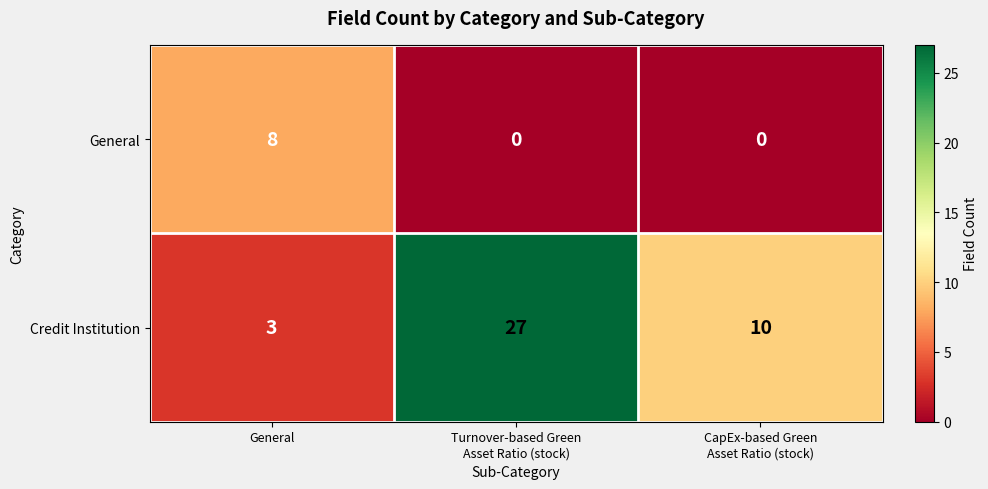

Which series has the largest total across all categories?

Credit Institution